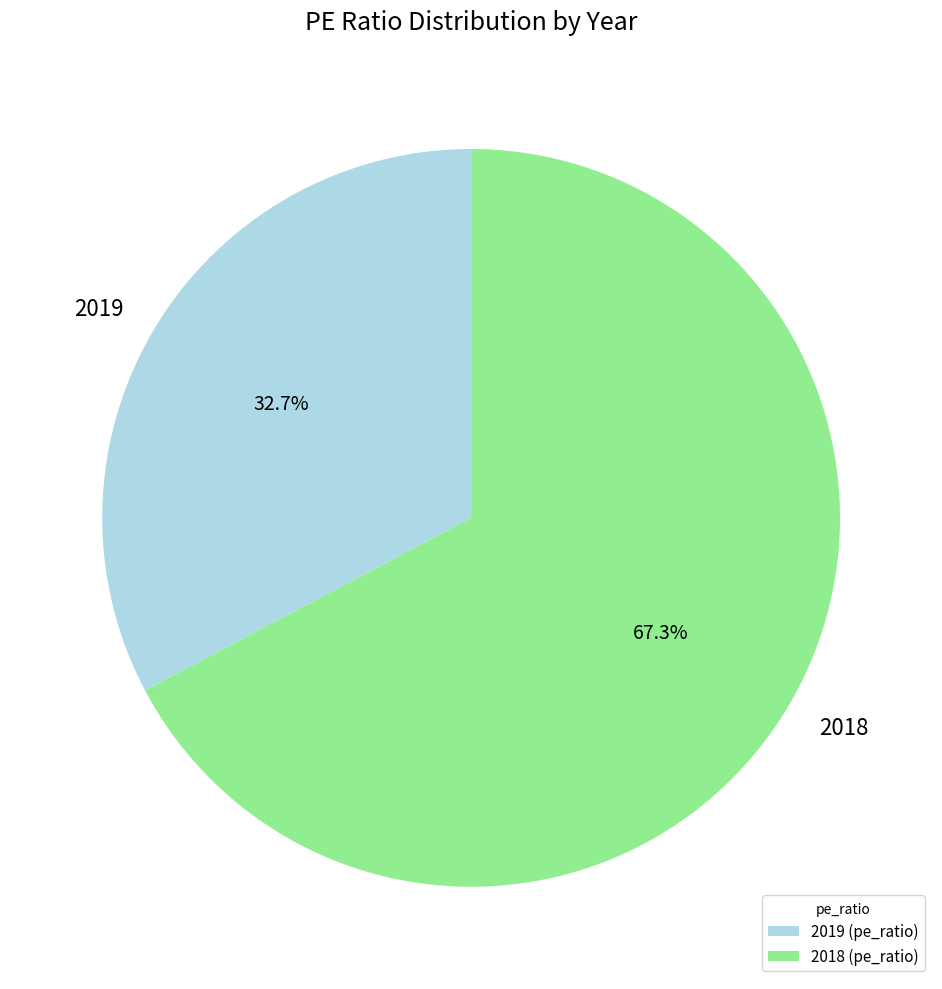

Approximately how many times larger is the value at 2018 compared to 2019?

2.1